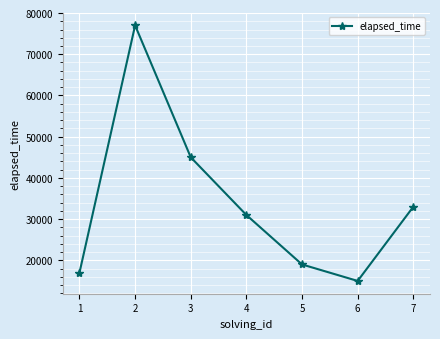

Read the value at 5, to the nearest 10.

19000